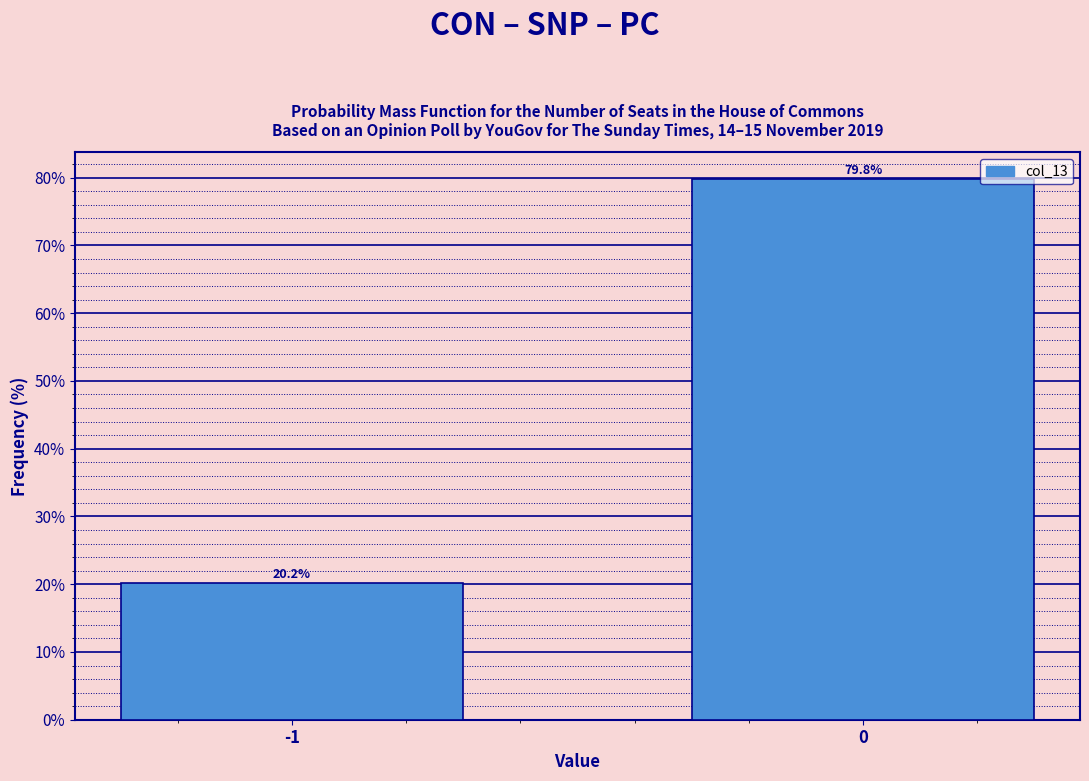

Reading right to left, extract all data points from this chart.

79.8	20.2